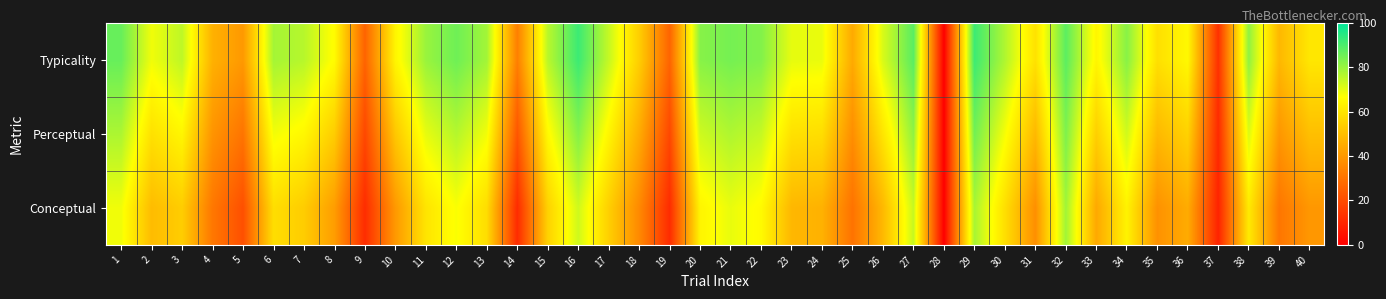

Reading left to right, transcribe all the data shown in this chart.

Typicality: 1=86.5	2=68.5	3=75.2	4=46.4	5=40.0	6=78.5	7=76.0	8=65.9	9=26.0	10=64.2	11=79.9	12=85.5	13=78.7	14=33.5	15=75.7	16=92.0	17=74.2	18=53.9	19=26.3	20=82.2	21=84.6	22=82.9	23=69.9	24=69.4	25=44.5	26=71.7	27=88.2	28=0.0	29=92.0	30=77.1	31=59.1	32=87.9	33=64.3	34=82.2	35=58.6	36=65.0	37=12.9	38=81.1	39=48.1	40=60.5
Perceptual: 1=77.5	2=58.9	3=64.5	4=38.9	5=30.5	6=68.3	7=64.8	8=53.6	9=18.8	10=52.2	11=69.9	12=76.4	13=68.3	14=22.4	15=65.3	16=82.5	17=64.3	18=45.0	19=18.9	20=73.2	21=77.1	22=74.2	23=59.0	24=58.0	25=37.3	26=60.1	27=81.1	28=0.0	29=85.1	30=67.8	31=48.3	32=83.4	33=54.2	34=72.9	35=48.4	36=55.0	37=11.1	38=71.2	39=39.5	40=50.1
Conceptual: 1=68.4	2=49.2	3=53.8	4=31.3	5=20.9	6=58.1	7=53.5	8=41.2	9=11.7	10=40.1	11=59.8	12=67.3	13=57.9	14=11.4	15=54.9	16=73.0	17=54.3	18=36.0	19=11.5	20=64.1	21=69.5	22=65.5	23=48.0	24=46.6	25=30.1	26=48.4	27=74.0	28=0.0	29=78.2	30=58.4	31=37.6	32=79.0	33=44.1	34=63.5	35=38.2	36=45.0	37=9.2	38=61.3	39=30.9	40=39.7